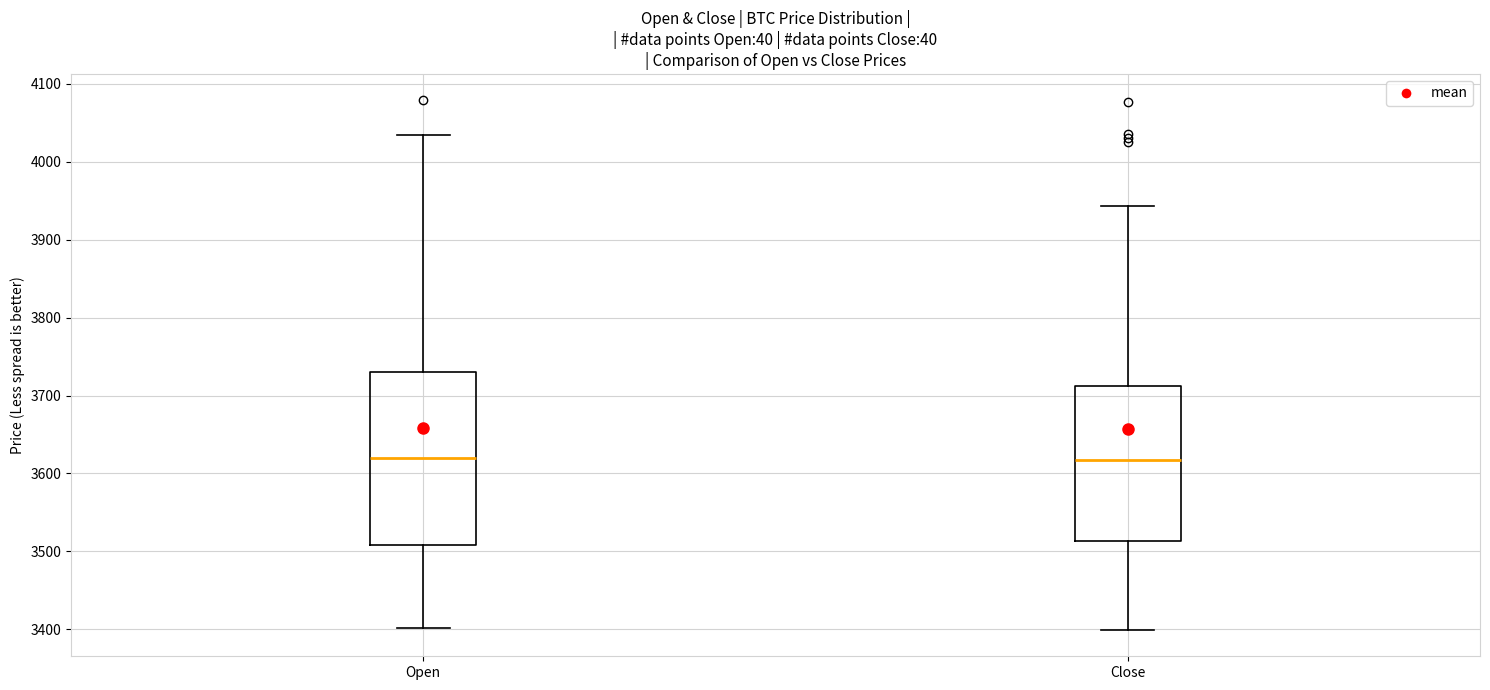

Which box is the tallest, from its lower edge to its upper edge?

Open